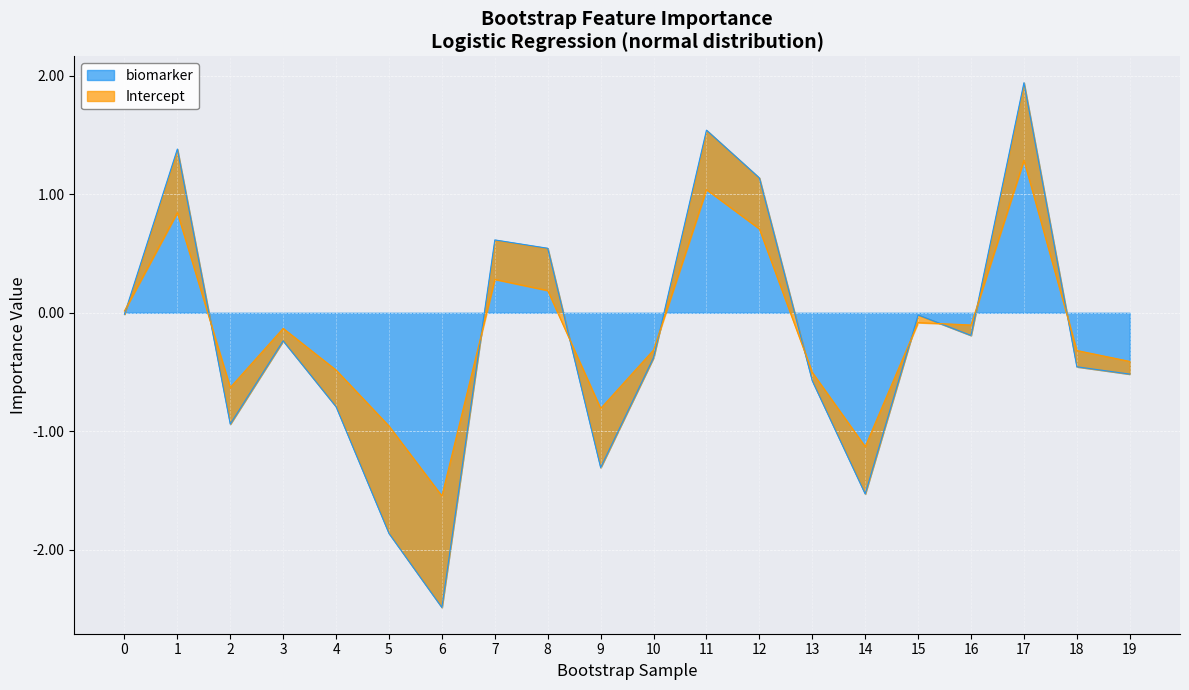

Reading left to right, transcribe all the data shown in this chart.

0=-0.0	1=1.4	2=-0.9	3=-0.2	4=-0.8	5=-1.9	6=-2.5	7=0.6	8=0.5	9=-1.3	10=-0.4	11=1.5	12=1.1	13=-0.6	14=-1.5	15=-0.0	16=-0.2	17=1.9	18=-0.5	19=-0.5